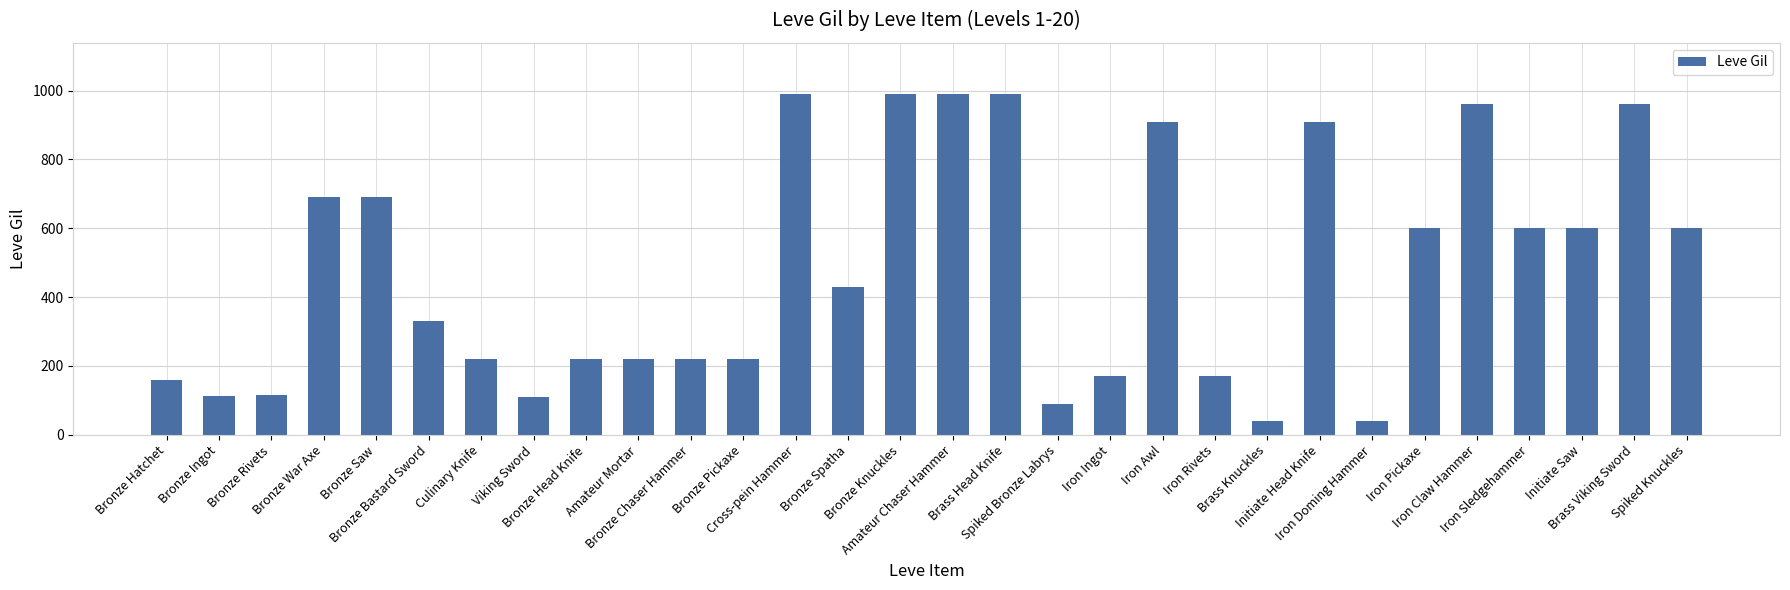

How many bars are there in total?

30